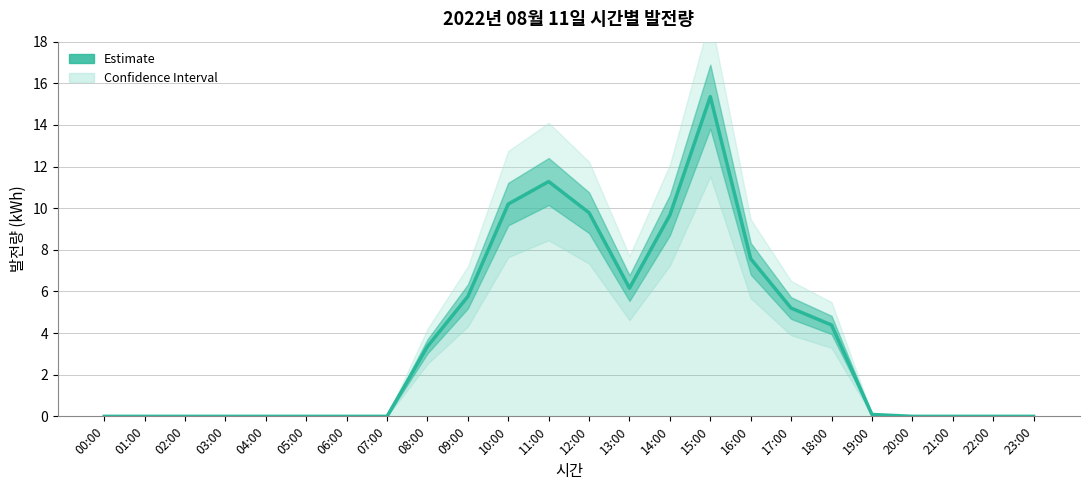

What is the value of the 18th point from the left?

5.2